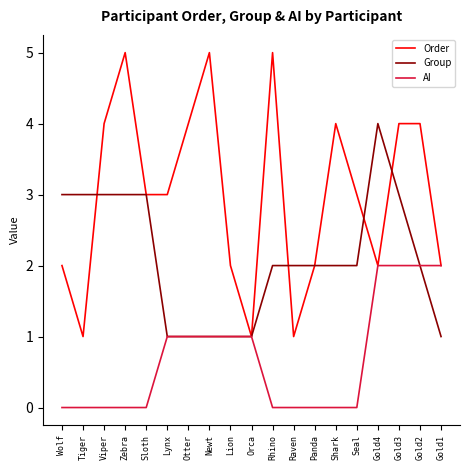

Reading right to left, what are all the values shown in this chart?

Order: 2	4	4	2	3	4	2	1	5	1	2	5	4	3	3	5	4	1	2
Group: 1	2	3	4	2	2	2	2	2	1	1	1	1	1	3	3	3	3	3
AI: 2	2	2	2	0	0	0	0	0	1	1	1	1	1	0	0	0	0	0